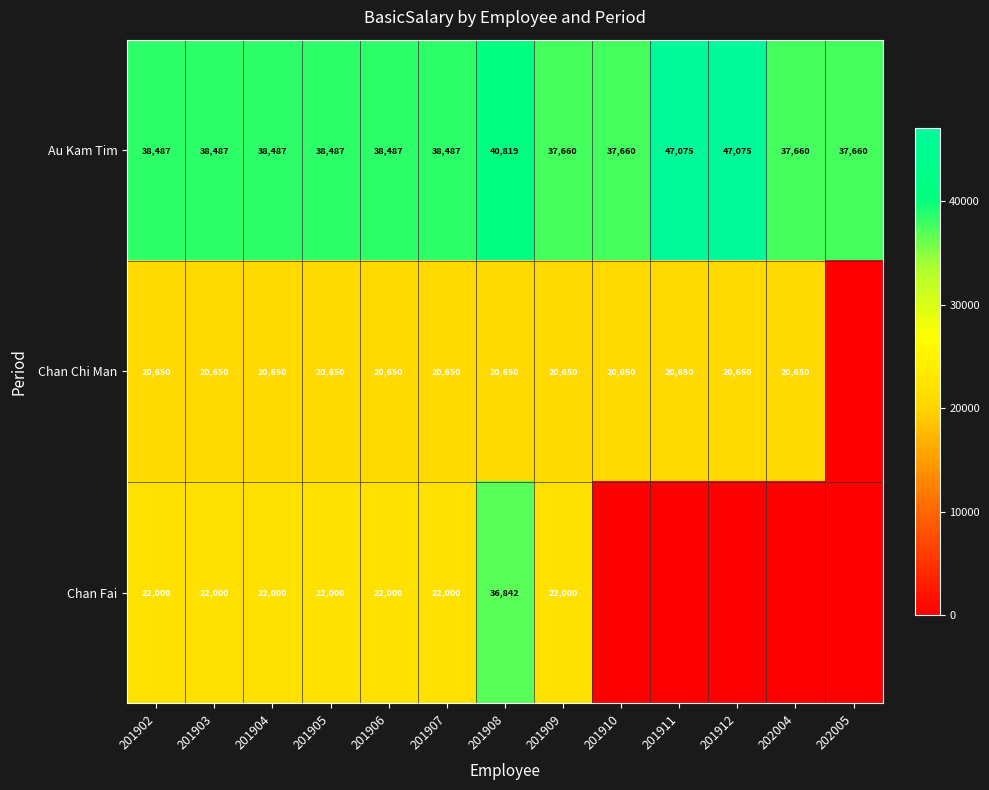

At 201908, list the series in order from largest to smallest.

Au Kam Tim, Chan Fai, Chan Chi Man